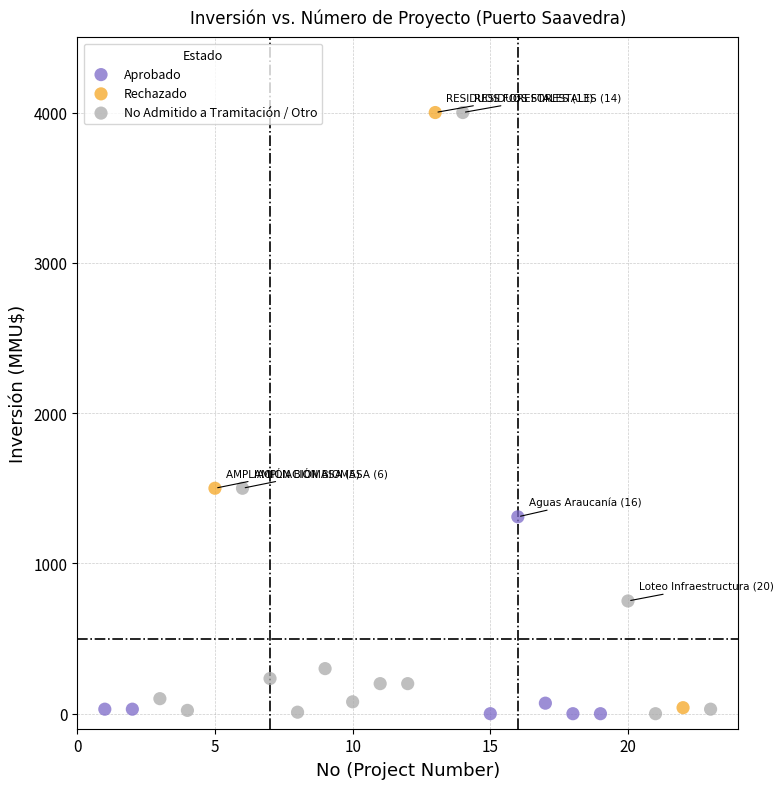

Which series has the largest Y range (max minus min)?

No Admitido a Tramitación / Otro